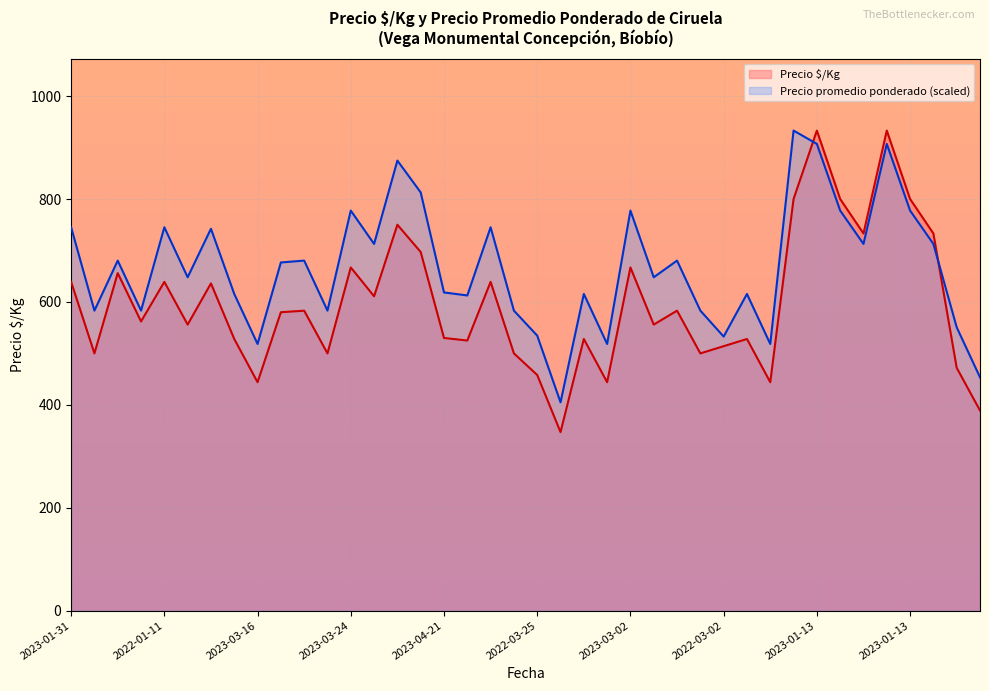

True or false: Precio promedio ponderado has more than 1 points higher than both neighbors.

True